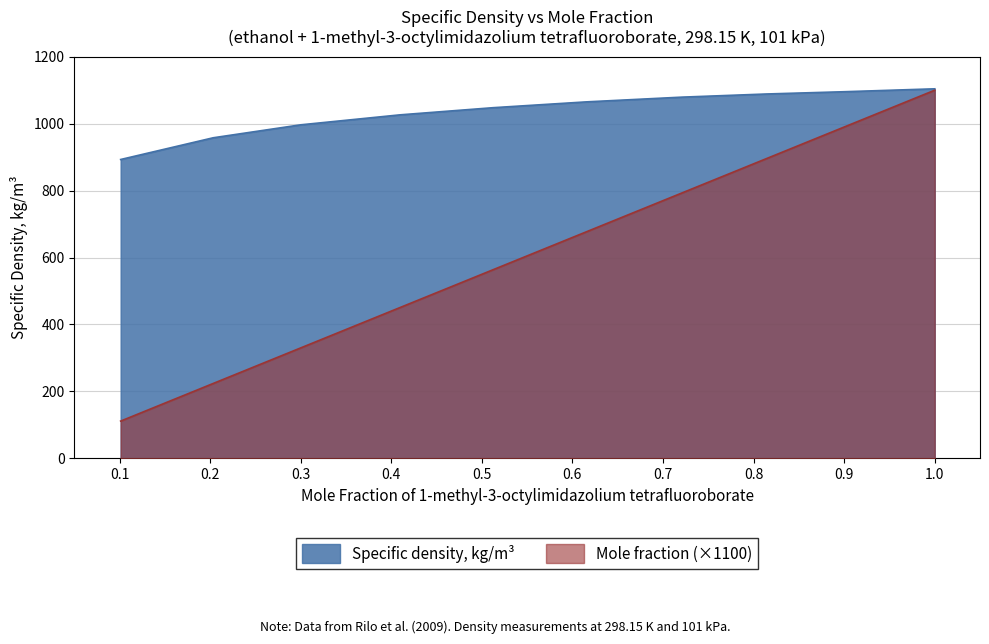

The value of Specific density, kg/m3 at 0.7207 is 1079.3. True or false?

True